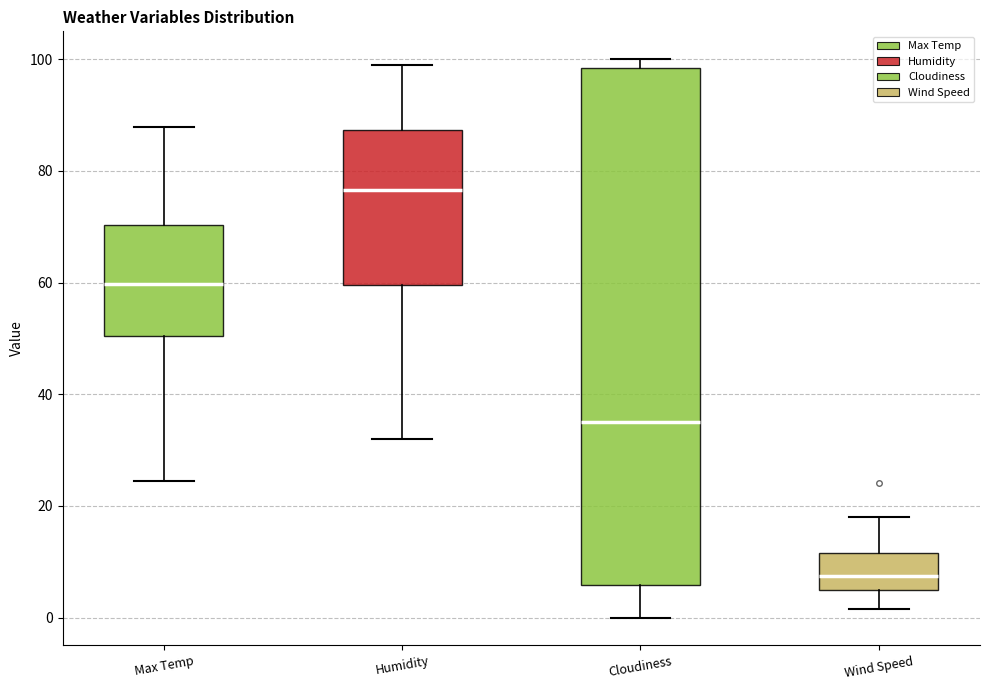

Which box's median line is the highest?

Humidity